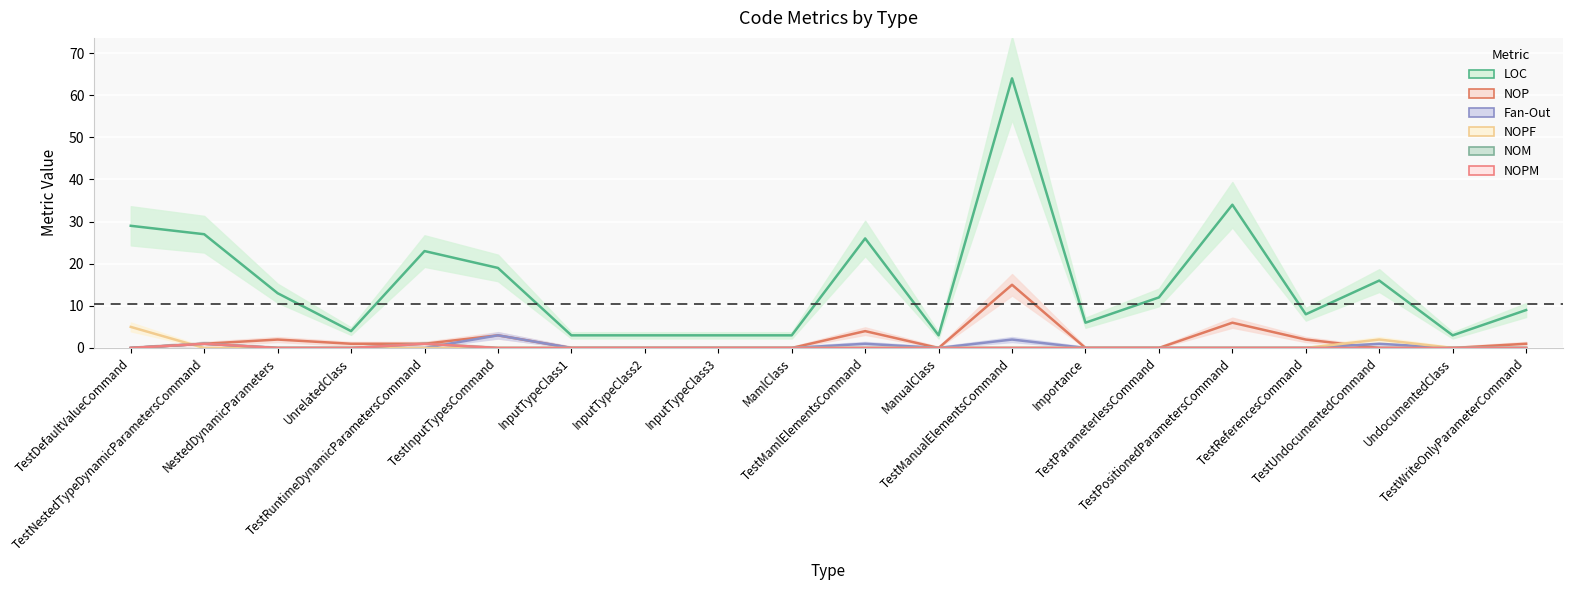

True or false: NOP and NOM intersect in this chart.

False